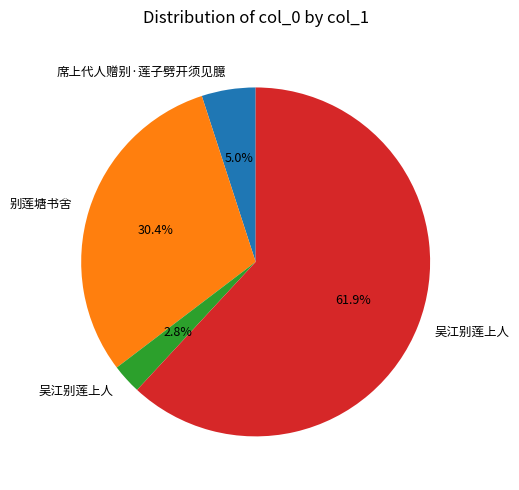

What is the largest slice in the pie chart?

吴江别莲上人